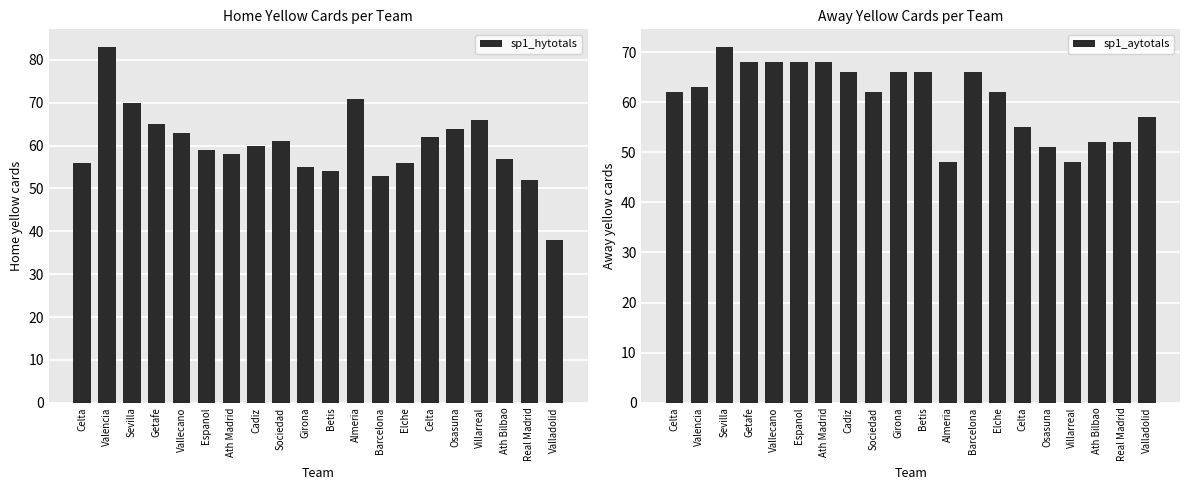

Reading right to left, extract all data points from this chart.

sp1_hytotals: 38	52	57	66	64	62	56	53	71	54	55	61	60	58	59	63	65	70	83	56
sp1_aytotals: 57	52	52	48	51	55	62	66	48	66	66	62	66	68	68	68	68	71	63	62